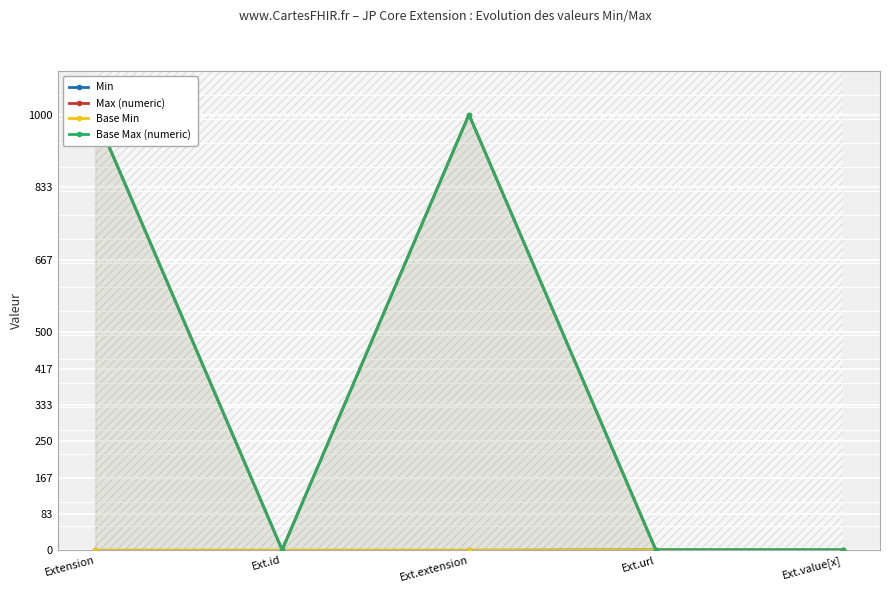

At how many categories does at least one series exceed 330?

2